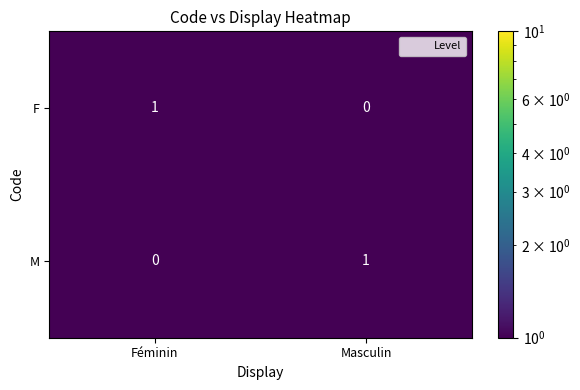

Reading left to right, list all the values displayed in this chart.

F: 1	0
M: 0	1